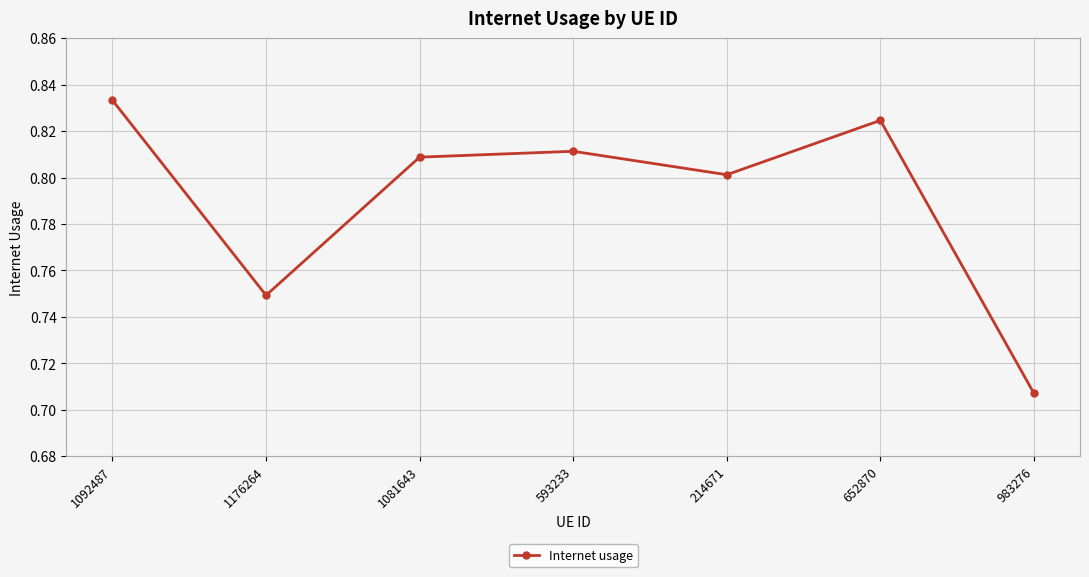

Which label corresponds to the smallest value in the chart?

983276